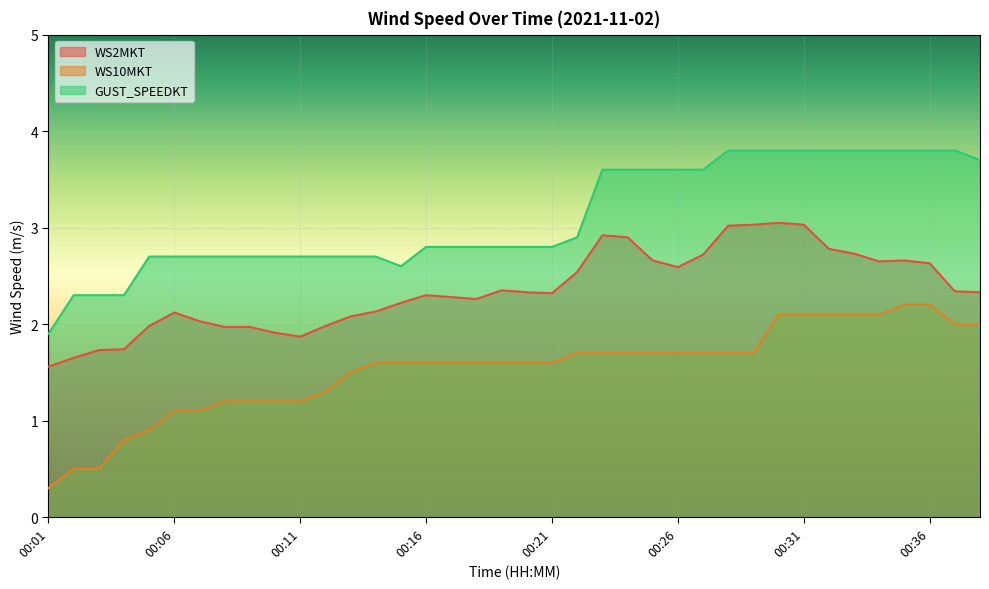

Reading left to right, what are all the values shown in this chart?

WS2MKT: 00:01=1.6	00:02=1.6	00:03=1.7	00:04=1.7	00:05=2.0	00:06=2.1	00:07=2.0	00:08=2.0	00:09=2.0	00:10=1.9	00:11=1.9	00:12=2.0	00:13=2.1	00:14=2.1	00:15=2.2	00:16=2.3	00:17=2.3	00:18=2.3	00:19=2.4	00:20=2.3	00:21=2.3	00:22=2.5	00:23=2.9	00:24=2.9	00:25=2.7	00:26=2.6	00:27=2.7	00:28=3.0	00:29=3.0	00:30=3.0	00:31=3.0	00:32=2.8	00:33=2.7	00:34=2.6	00:35=2.7	00:36=2.6	00:37=2.3	00:38=2.3
WS10MKT: 00:01=0.3	00:02=0.5	00:03=0.5	00:04=0.8	00:05=0.9	00:06=1.1	00:07=1.1	00:08=1.2	00:09=1.2	00:10=1.2	00:11=1.2	00:12=1.3	00:13=1.5	00:14=1.6	00:15=1.6	00:16=1.6	00:17=1.6	00:18=1.6	00:19=1.6	00:20=1.6	00:21=1.6	00:22=1.7	00:23=1.7	00:24=1.7	00:25=1.7	00:26=1.7	00:27=1.7	00:28=1.7	00:29=1.7	00:30=2.1	00:31=2.1	00:32=2.1	00:33=2.1	00:34=2.1	00:35=2.2	00:36=2.2	00:37=2.0	00:38=2.0
GUST_SPEEDKT: 00:01=1.9	00:02=2.3	00:03=2.3	00:04=2.3	00:05=2.7	00:06=2.7	00:07=2.7	00:08=2.7	00:09=2.7	00:10=2.7	00:11=2.7	00:12=2.7	00:13=2.7	00:14=2.7	00:15=2.6	00:16=2.8	00:17=2.8	00:18=2.8	00:19=2.8	00:20=2.8	00:21=2.8	00:22=2.9	00:23=3.6	00:24=3.6	00:25=3.6	00:26=3.6	00:27=3.6	00:28=3.8	00:29=3.8	00:30=3.8	00:31=3.8	00:32=3.8	00:33=3.8	00:34=3.8	00:35=3.8	00:36=3.8	00:37=3.8	00:38=3.7